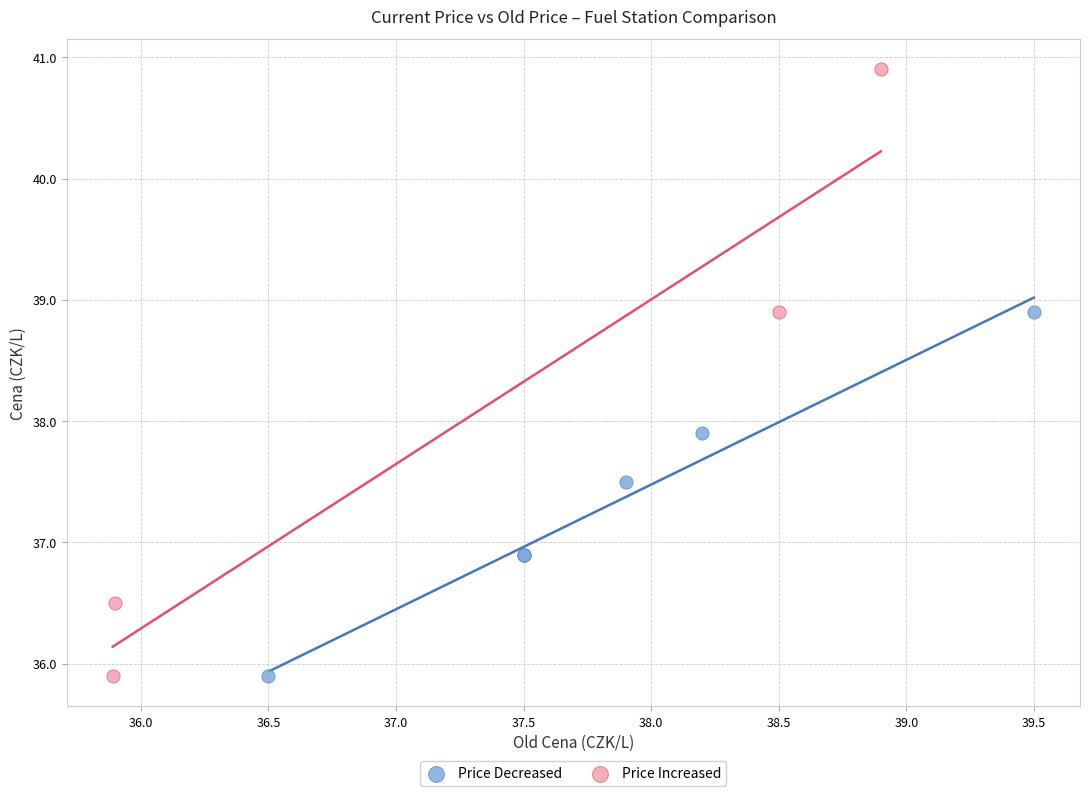

Which series has the largest Y range (max minus min)?

Price Increased